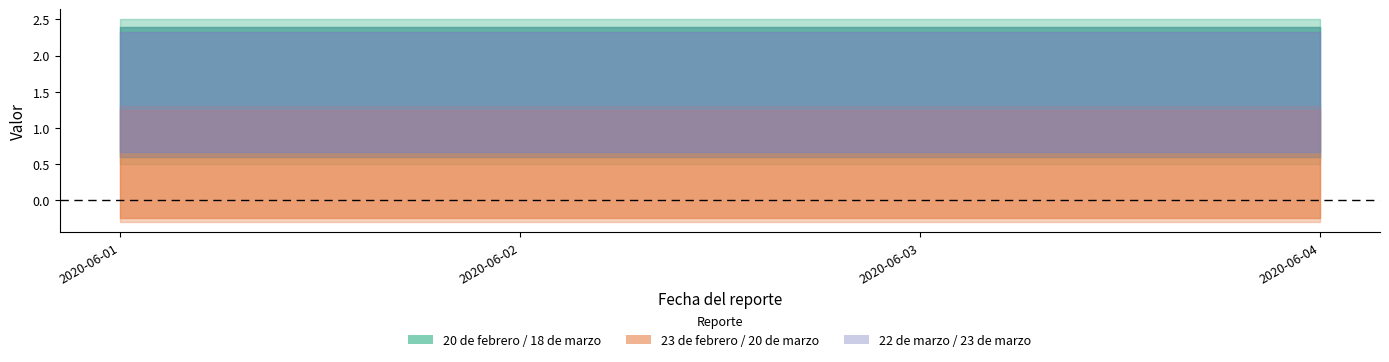

True or false: 23 de febrero and 20 de marzo cross at least once.

False